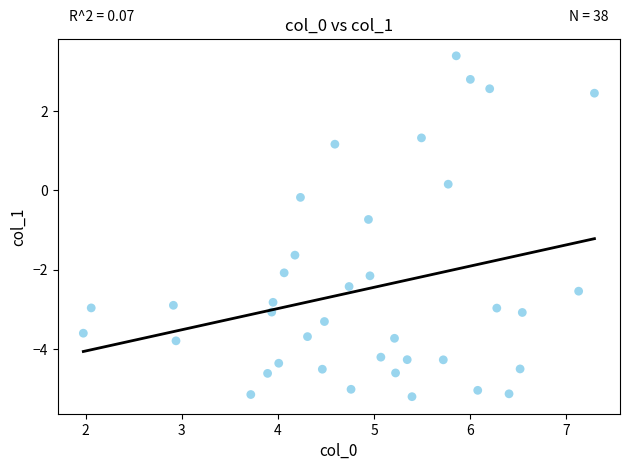

What is the range of Y values (max minus min)?

8.6